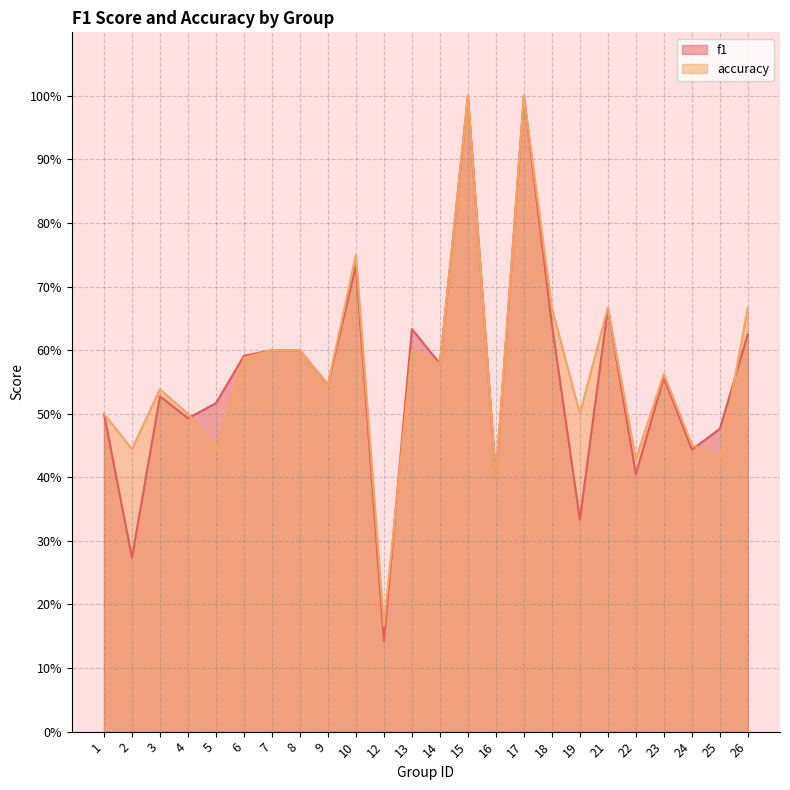

Between 10 and 16, which series saw the biggest shift?

accuracy